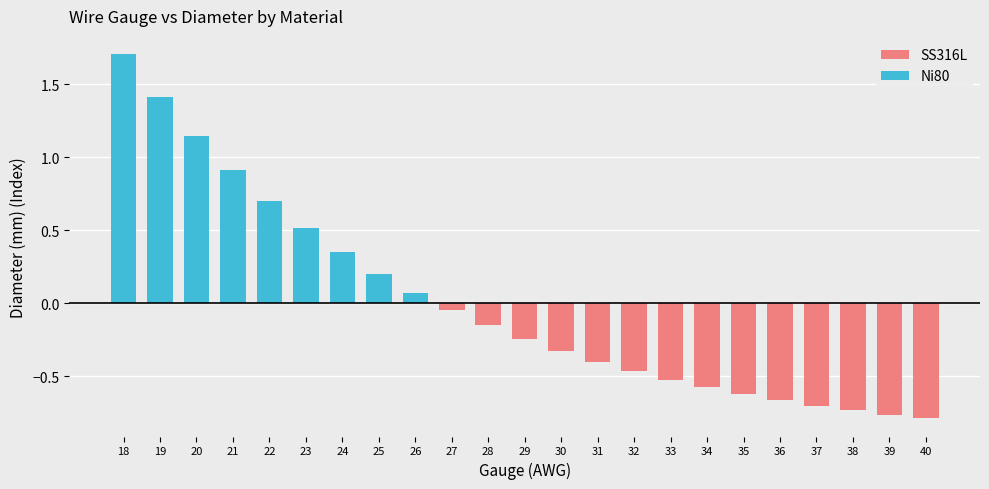

How many data points in SS316L are less than 0?

14